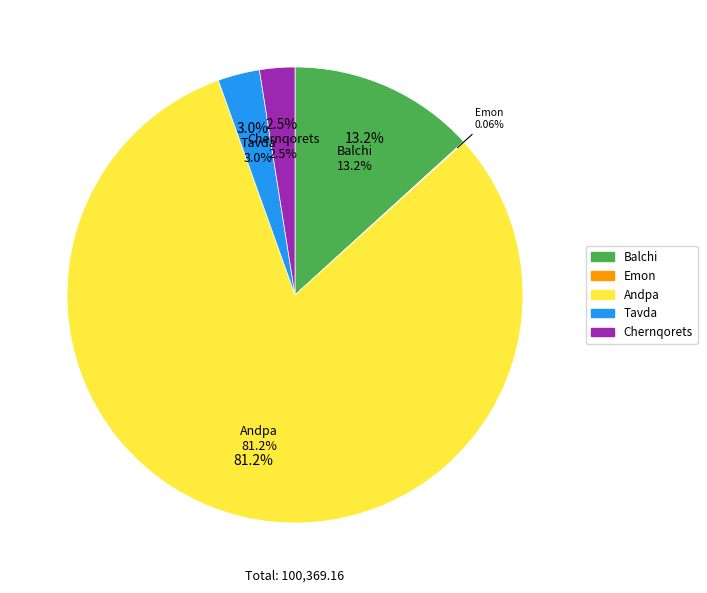

Rank the categories by value from lowest to highest.

Emon, Chernqorets, Tavda, Balchi, Andpa